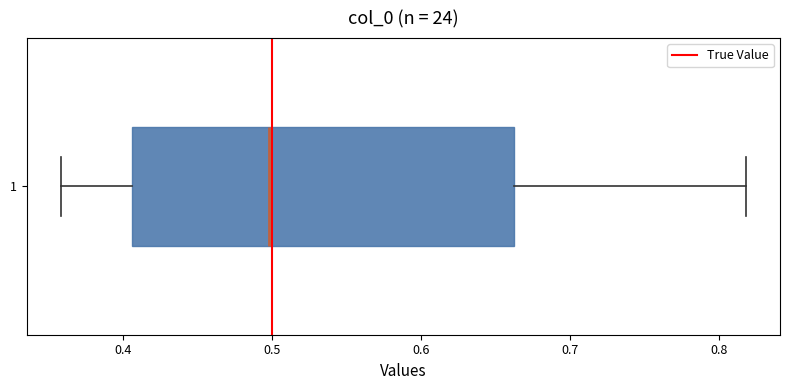

Transcribe this box plot: give where the median line is, the range the box spans, and where the two whiskers end, as read against the x-axis. The values are not printed on the chart, so give them approximately, as read against the axis.

median 0.50, box 0.41 to 0.66, whiskers 0.36 to 0.82